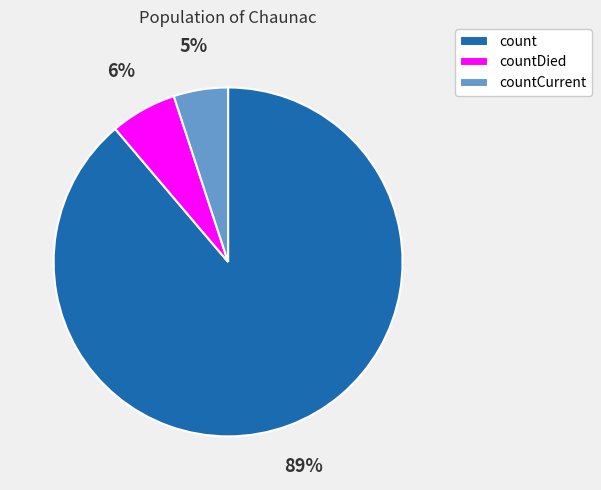

Approximately how many times larger is the value at countCurrent compared to count?

0.1